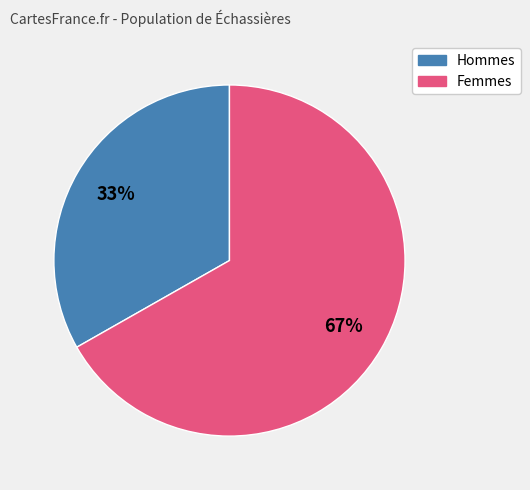

To the nearest percent, what is the average slice percentage?

50%